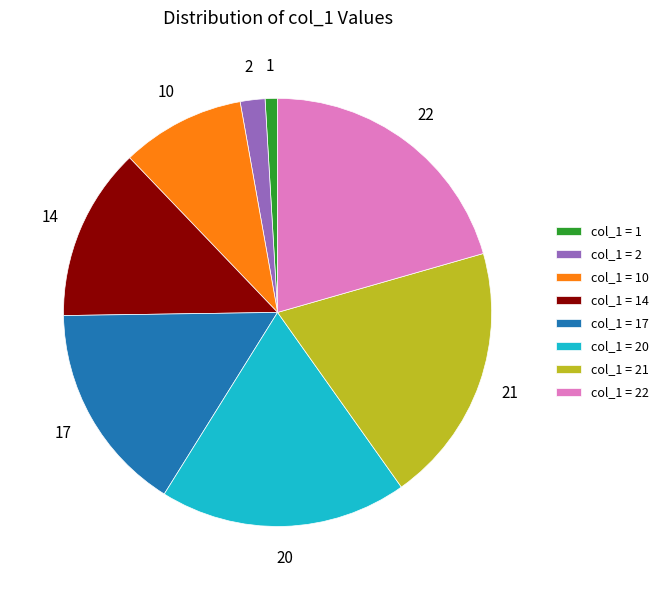

Does col_1 = 22 represent more than half of the total?

No